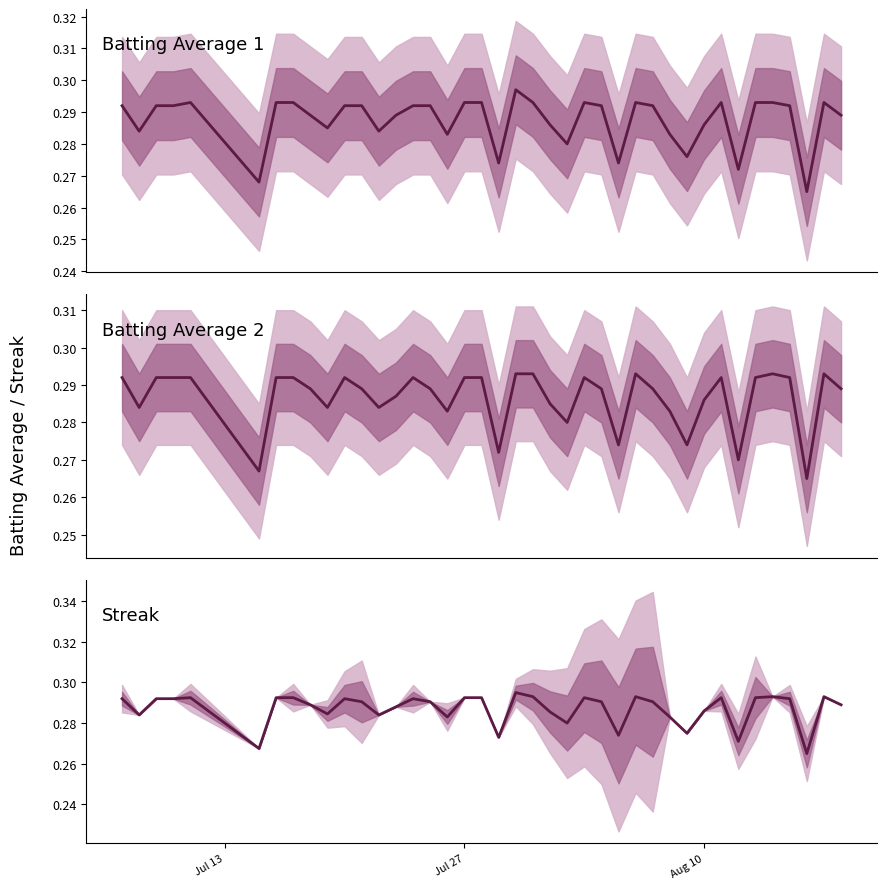

Does the chart display data point markers on the line(s)?

No